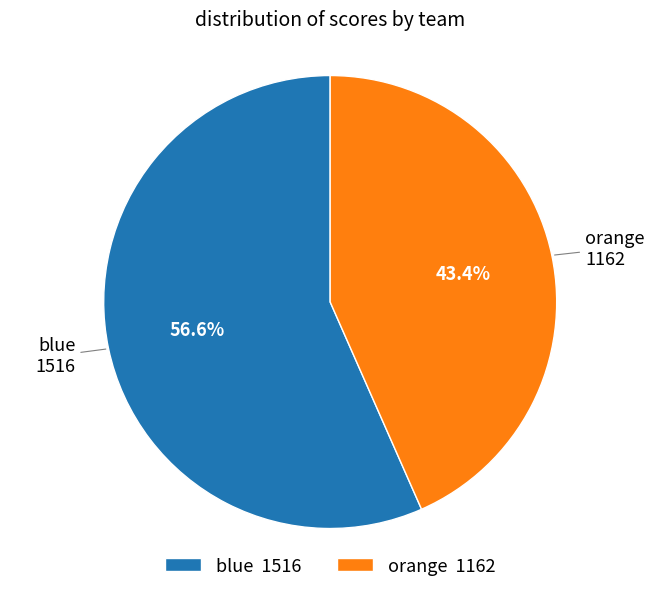

To the nearest percent, what is the difference between the largest and smallest slice percentages?

13%